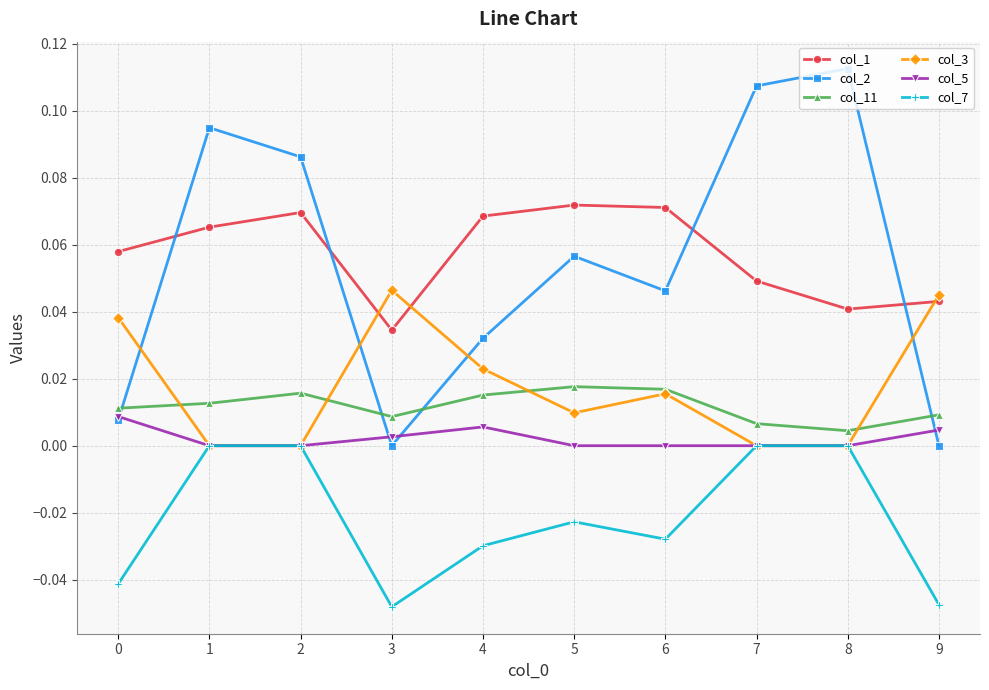

Rank the series at 9 from highest to lowest value.

col_3, col_1, col_11, col_5, col_2, col_7